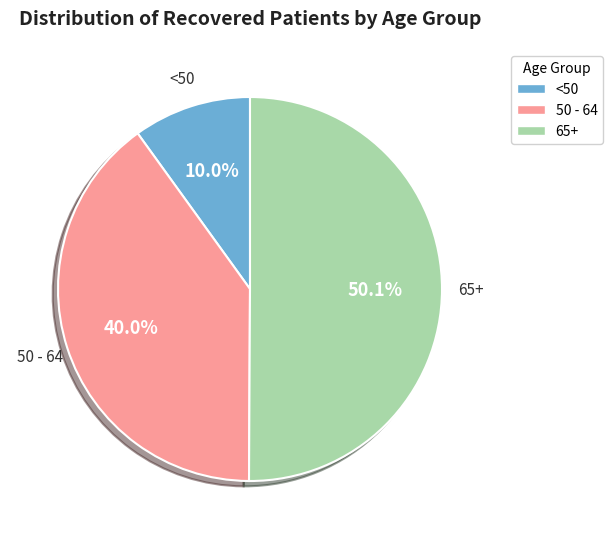

Rank the categories by value from lowest to highest.

<50, 50 - 64, 65+